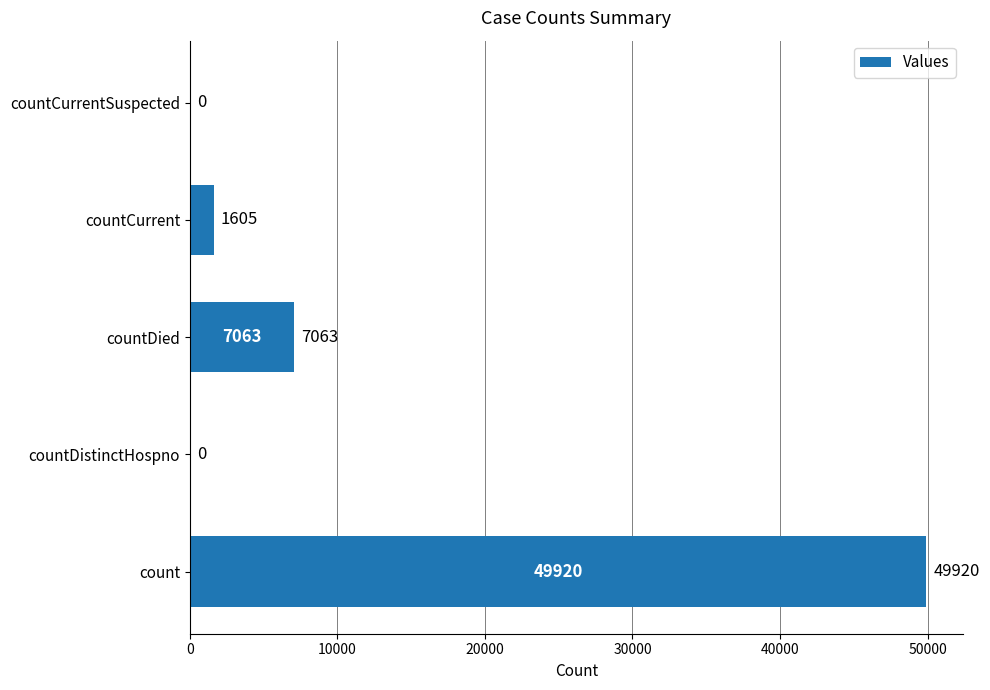

Count the number of data series in this chart.

1